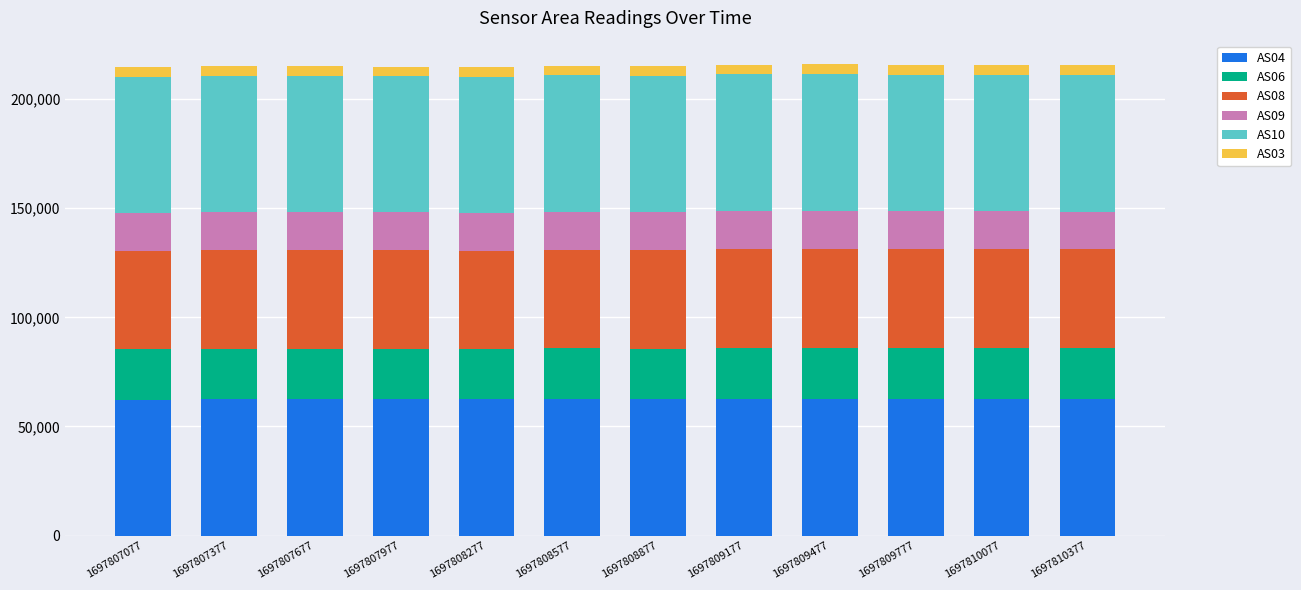

What is the average value of the AS04 series?

62518